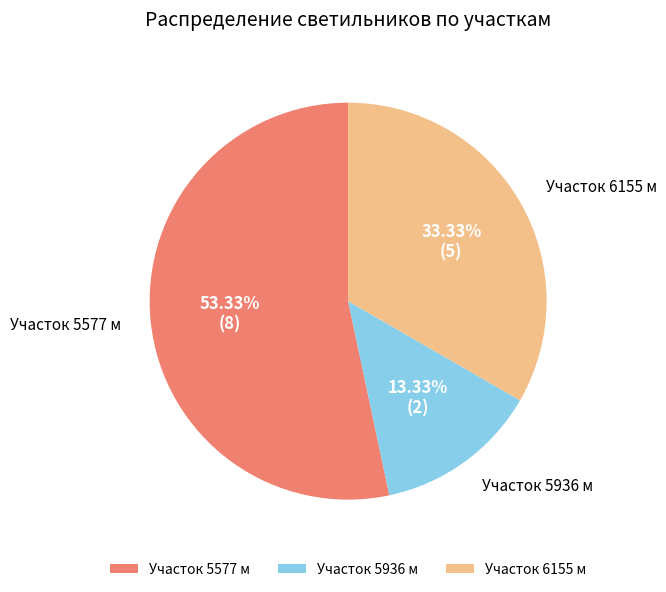

Do Участок 5577 м and Участок 5936 м together represent more than half of the pie?

Yes